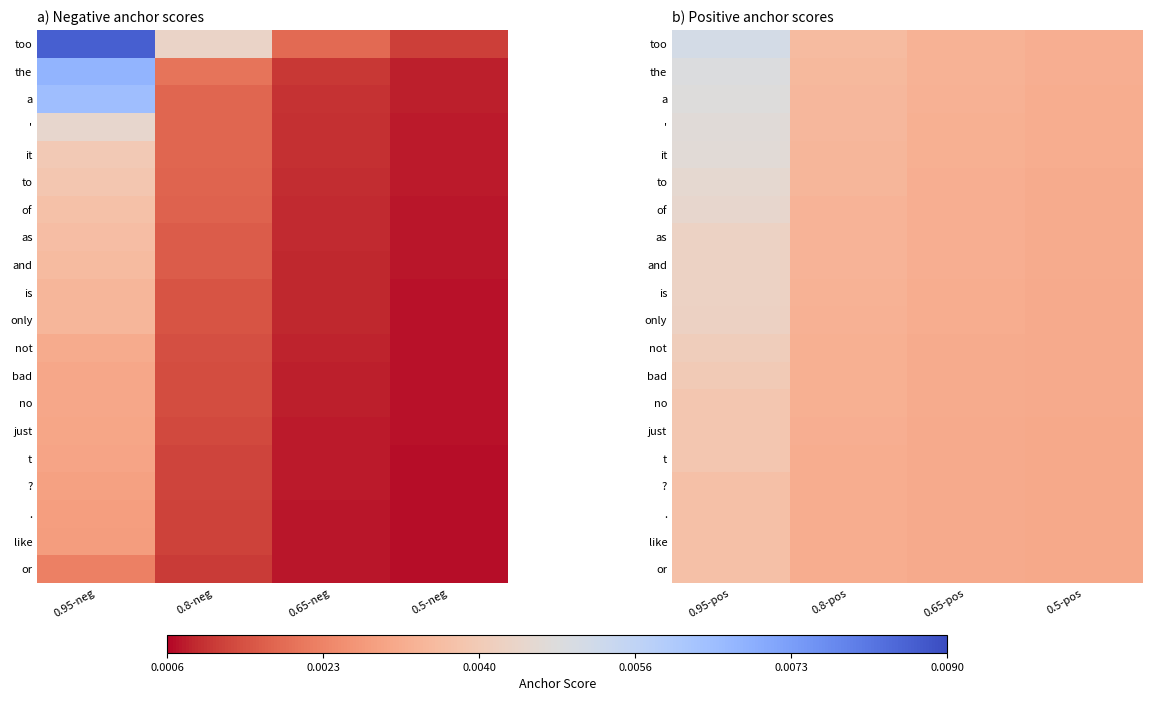

The value of not at 0.95-pos is 0.0. True or false?

True